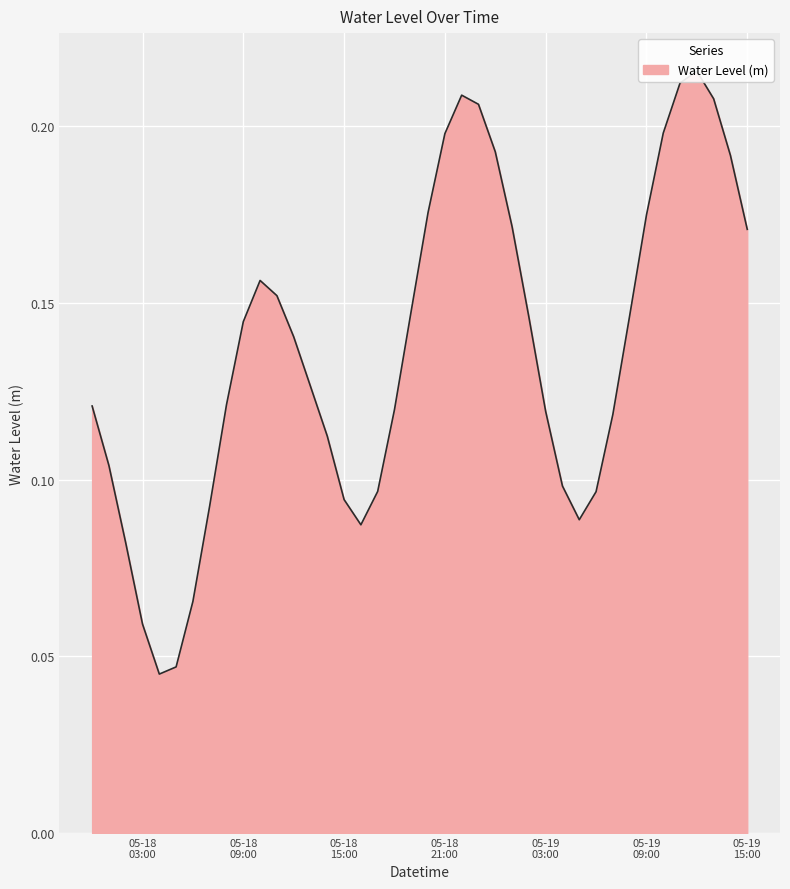

What is the sum of all values?

5.5